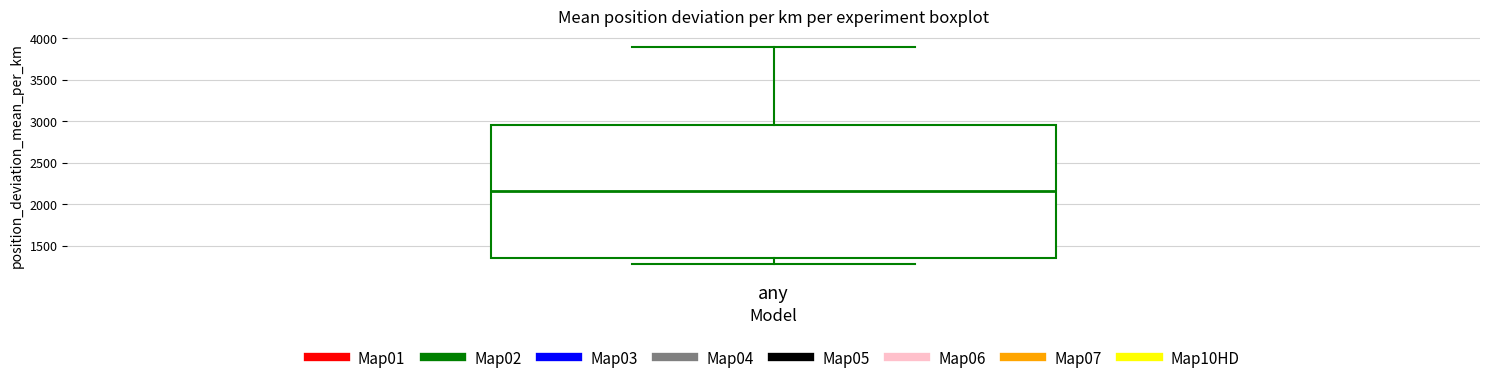

Transcribe this box plot: give where the median line is, the range the box spans, and where the two whiskers end, as read against the y-axis. The values are not printed on the chart, so give them approximately, as read against the axis.

median 2150, box 1350 to 2950, whiskers 1300 to 3900